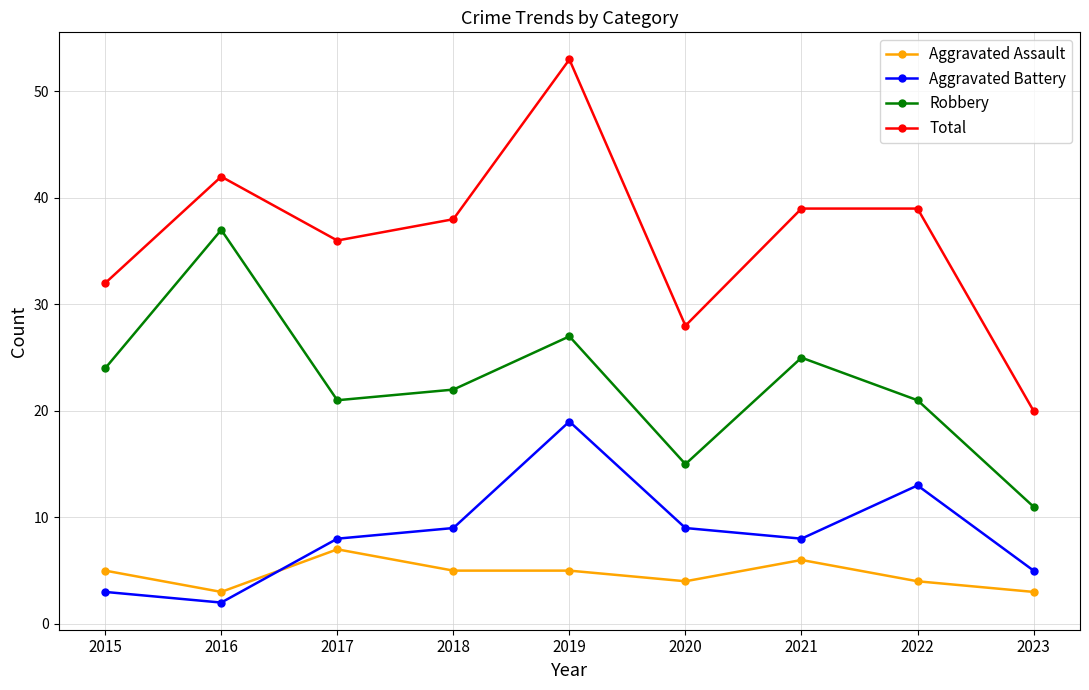

At which category does the chart reach its minimum across all series?

2016